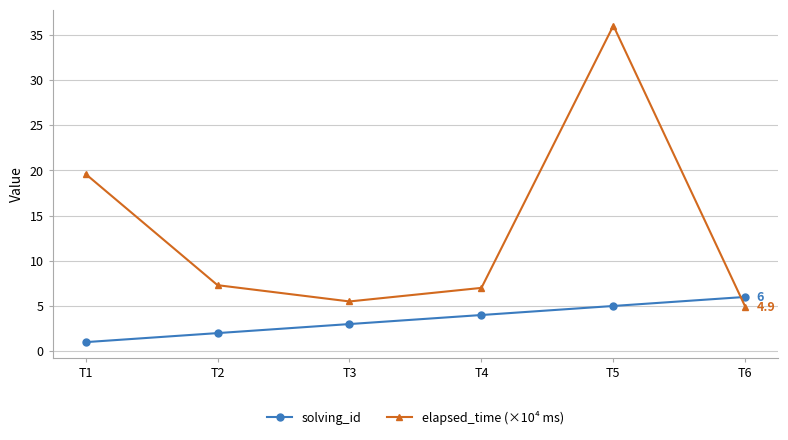

Is this an area chart (filled region under the line)?

No